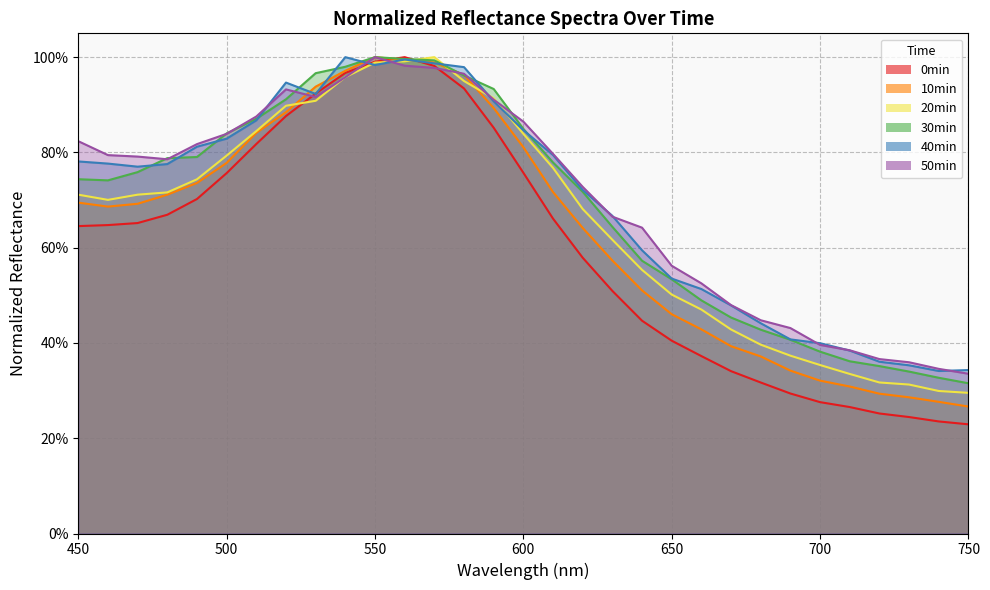

True or false: 50min has more than 2 interior local peaks.

False